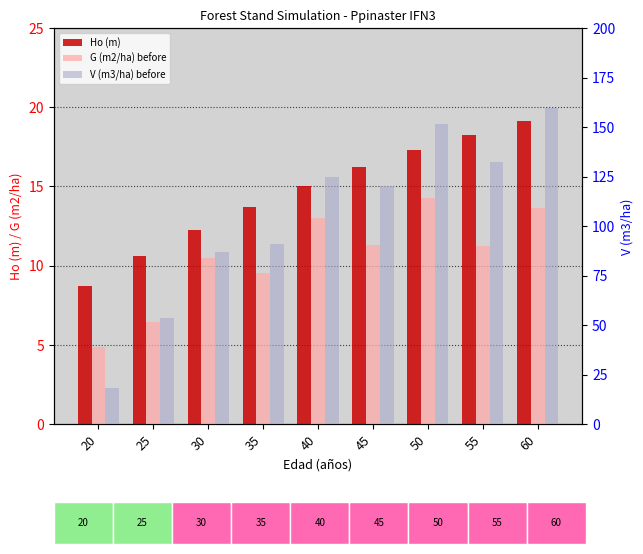

Which series has the largest total across all categories?

V (m3/ha) before